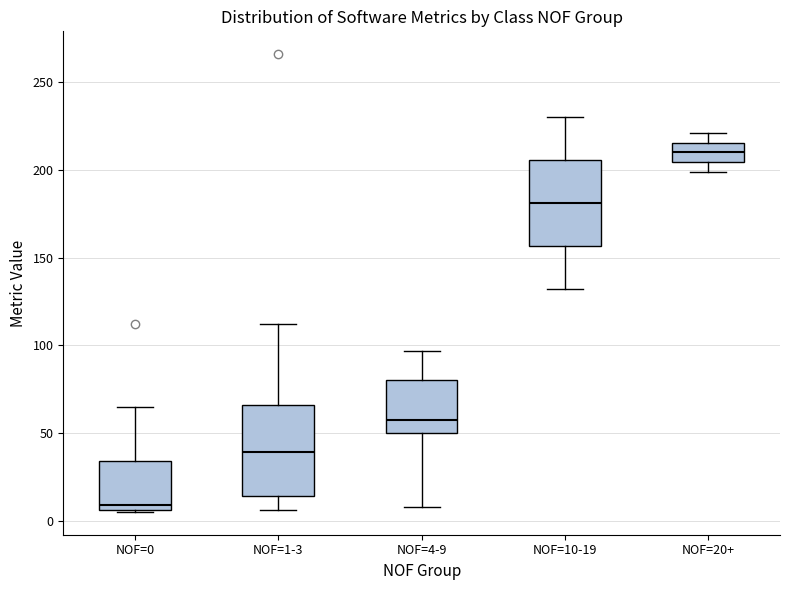

Reading left to right, read every box against the y-axis: the position of its median line, the range the box covers, and the ends of its whiskers. The values are not printed on the chart, so give them approximately, as read against the axis.

NOF=0: median 10, box 5 to 35, whiskers 5 to 65
NOF=1-3: median 40, box 15 to 65, whiskers 5 to 110
NOF=4-9: median 60, box 50 to 80, whiskers 10 to 95
NOF=10-19: median 180, box 155 to 205, whiskers 130 to 230
NOF=20+: median 210, box 205 to 215, whiskers 200 to 220